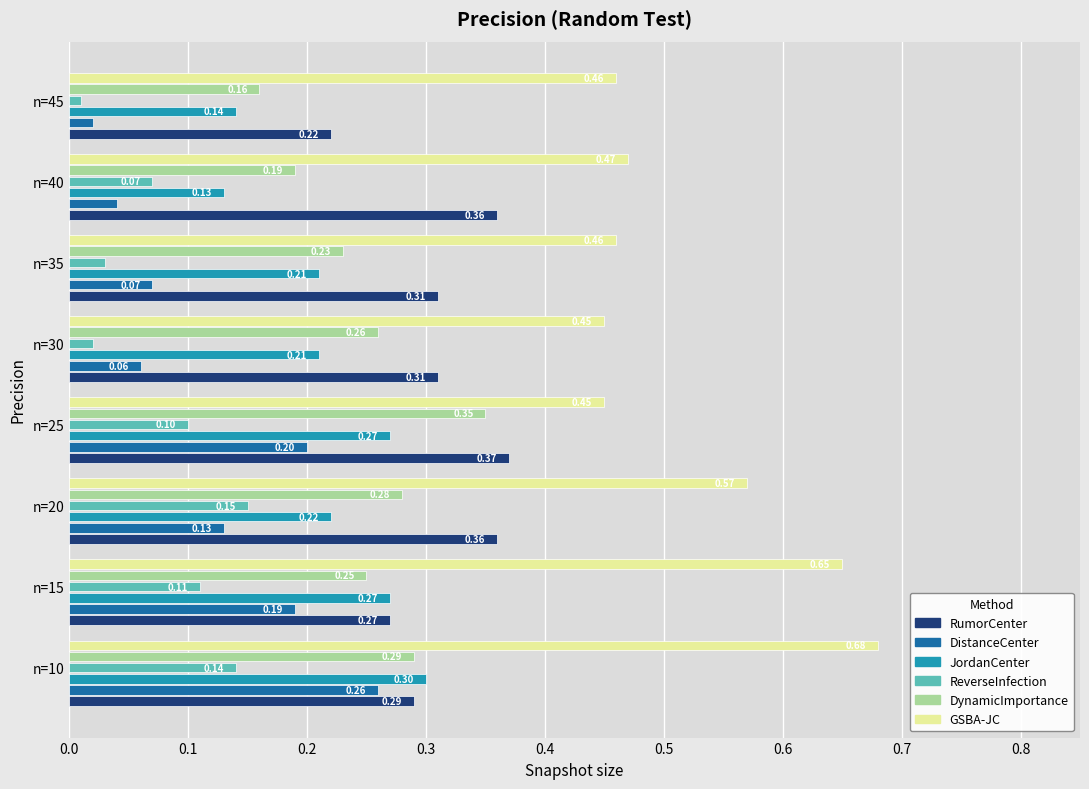

List the series in order of their peak value, highest first.

GSBA-JC, RumorCenter, DynamicImportance, JordanCenter, DistanceCenter, ReverseInfection